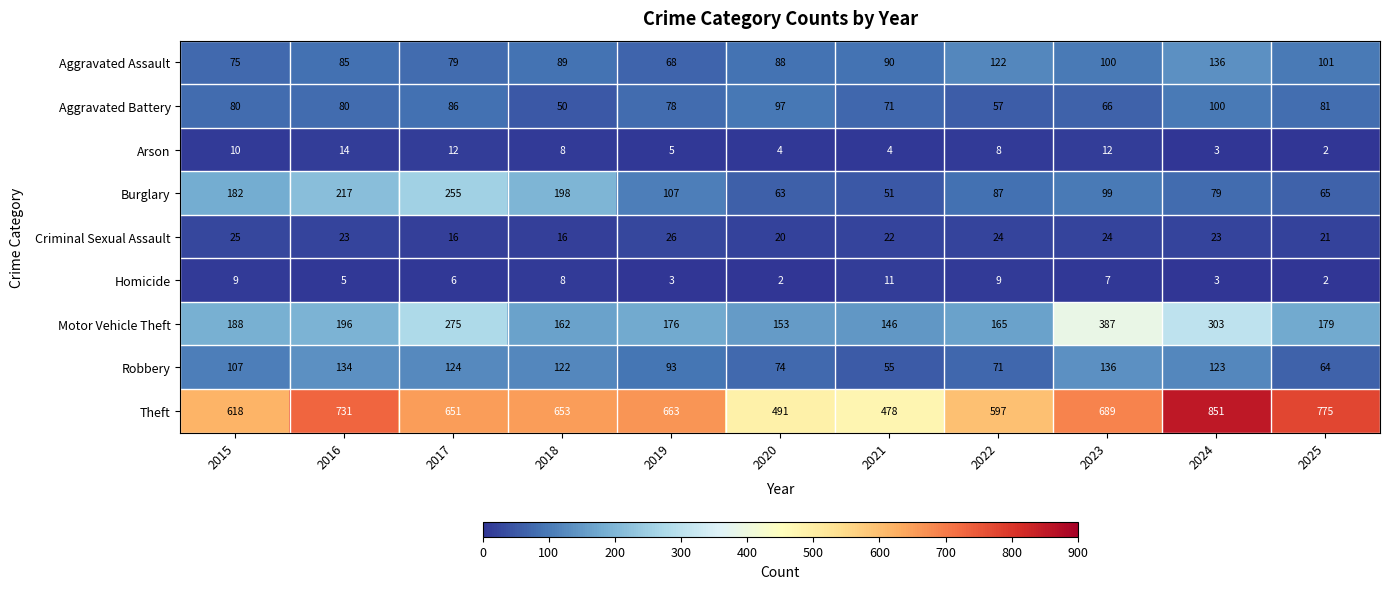

At which category is the sum across all series the highest?

2024